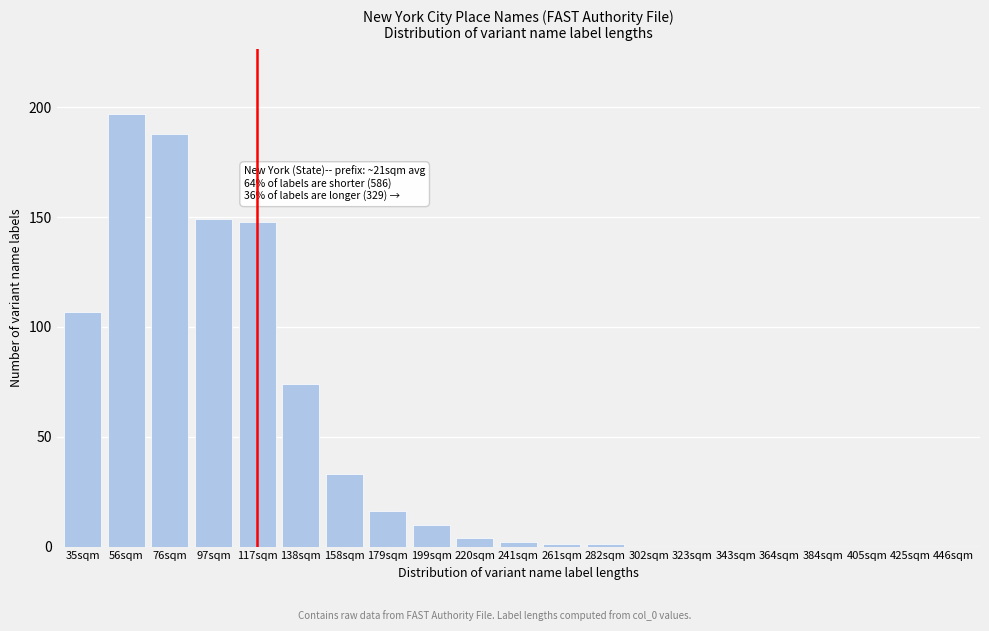

Reading left to right, extract all data points from this chart.

35sqm=107	56sqm=197	76sqm=188	97sqm=149	117sqm=148	138sqm=74	158sqm=33	179sqm=16	199sqm=10	220sqm=4	241sqm=2	261sqm=1	282sqm=1	302sqm=0	323sqm=0	343sqm=0	364sqm=0	384sqm=0	405sqm=0	425sqm=0	446sqm=0